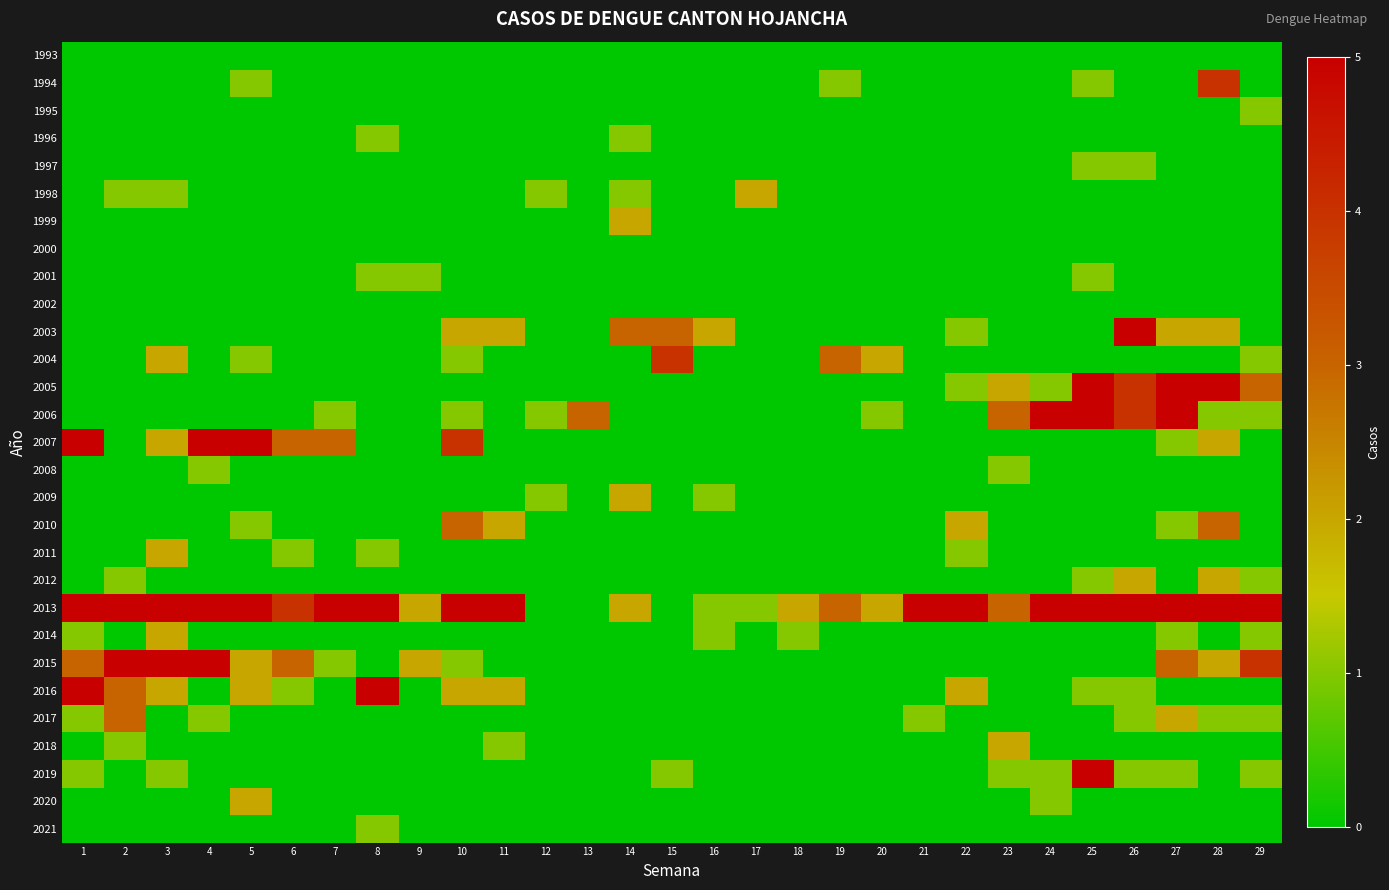

What is the difference between the highest and lowest values at 12?

1